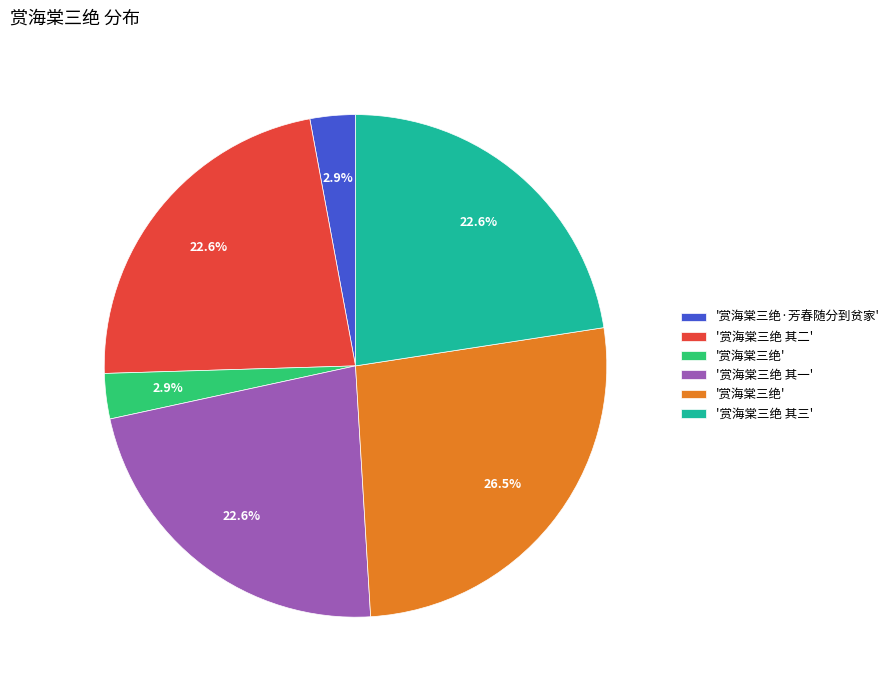

Does any single category account for the majority?

No